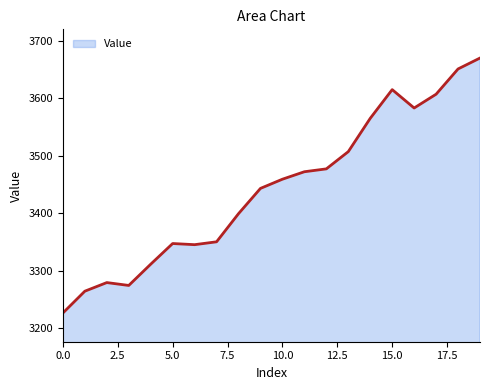

Count the number of data series in this chart.

1